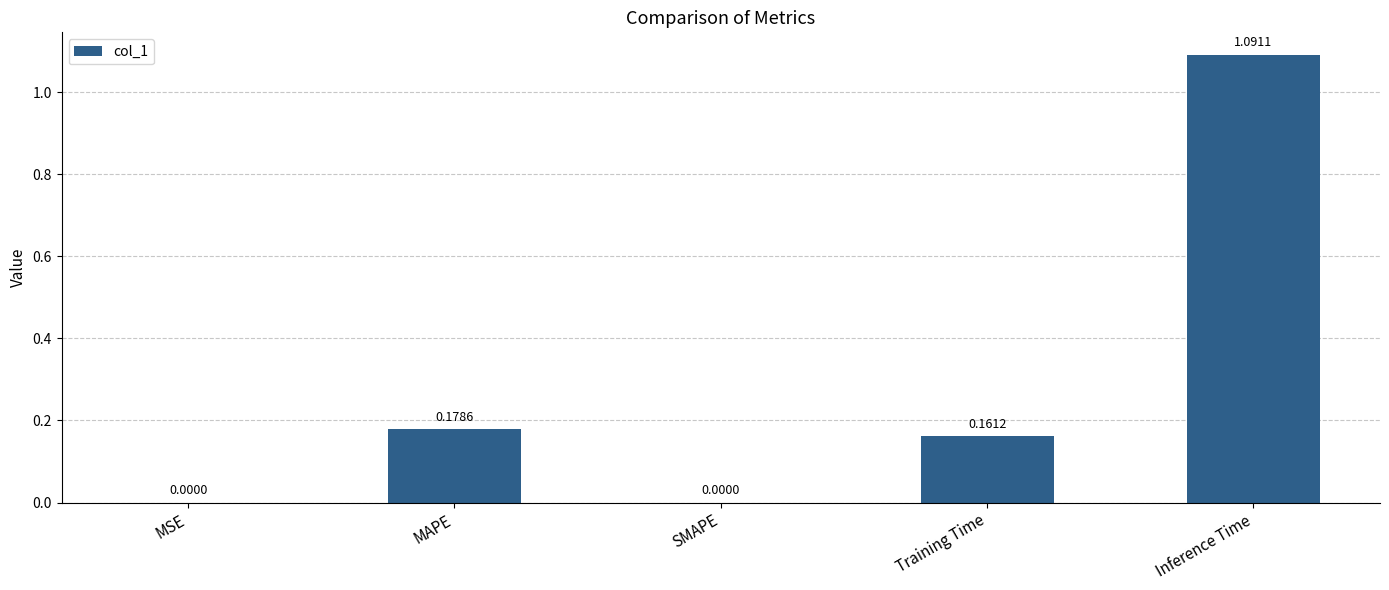

What is the change in value from MAPE to Inference Time?

+0.9